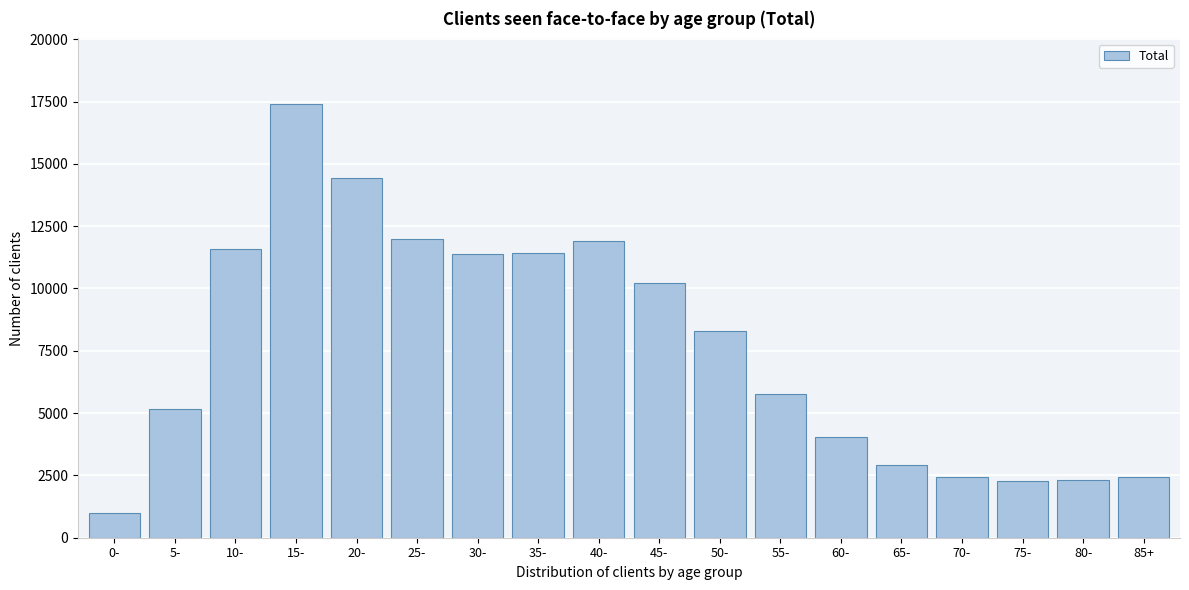

Which category has the lowest value across all series?

0-